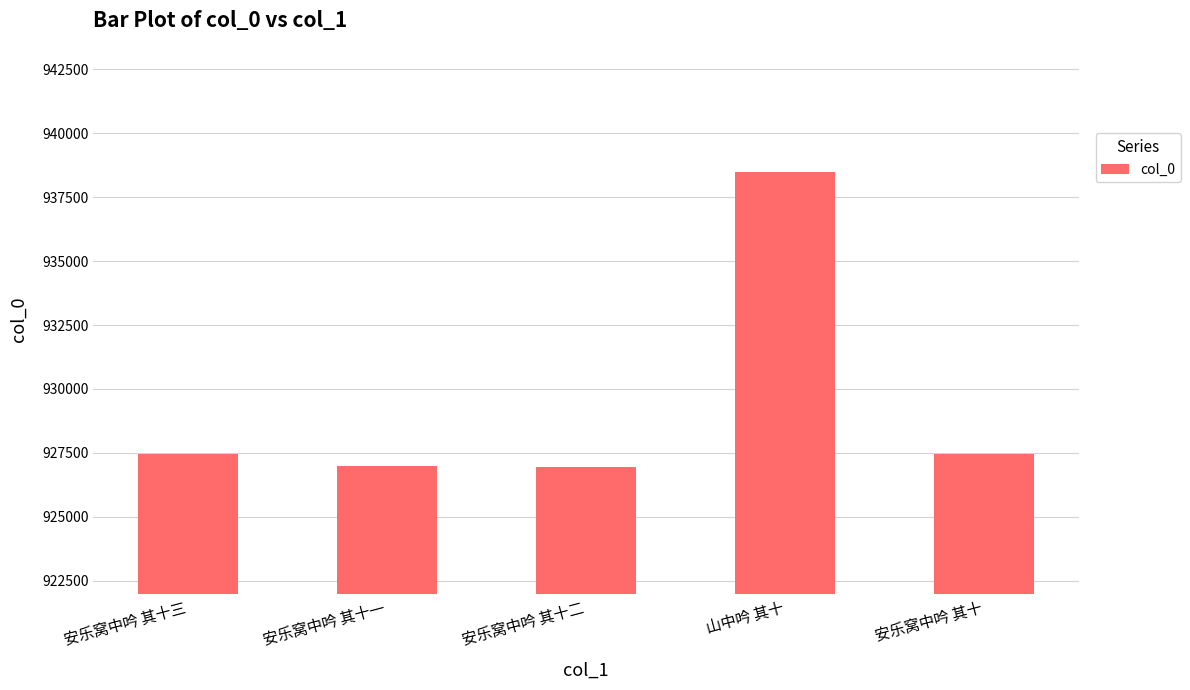

The chart shows a value of 223475 at 安乐窝中吟 其十. True or false?

False